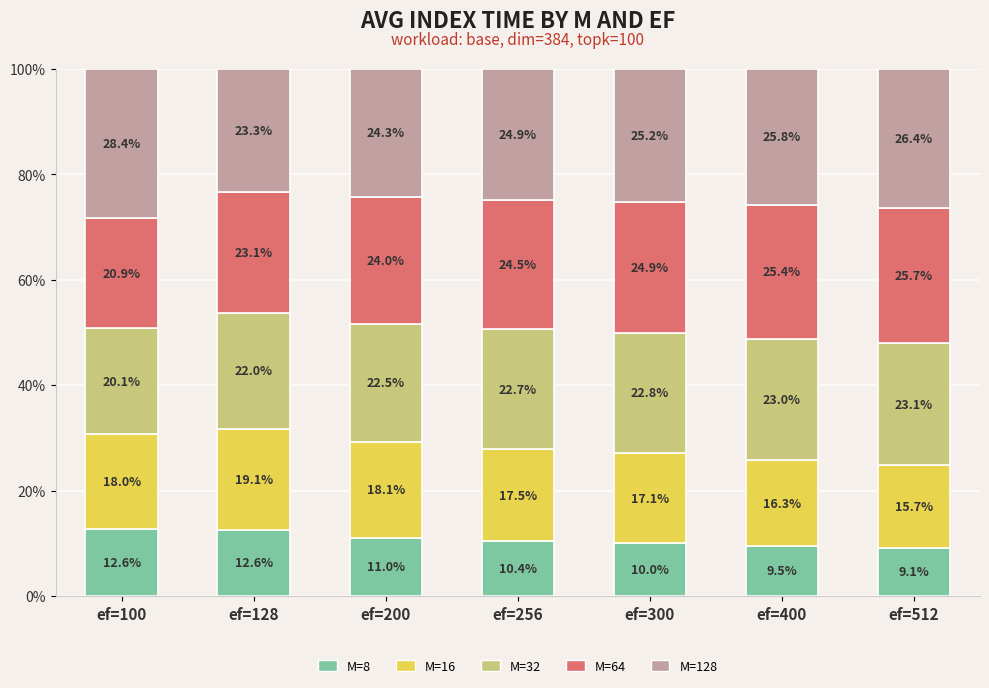

What are all the series names shown in the legend?

M=8, M=16, M=32, M=64, M=128